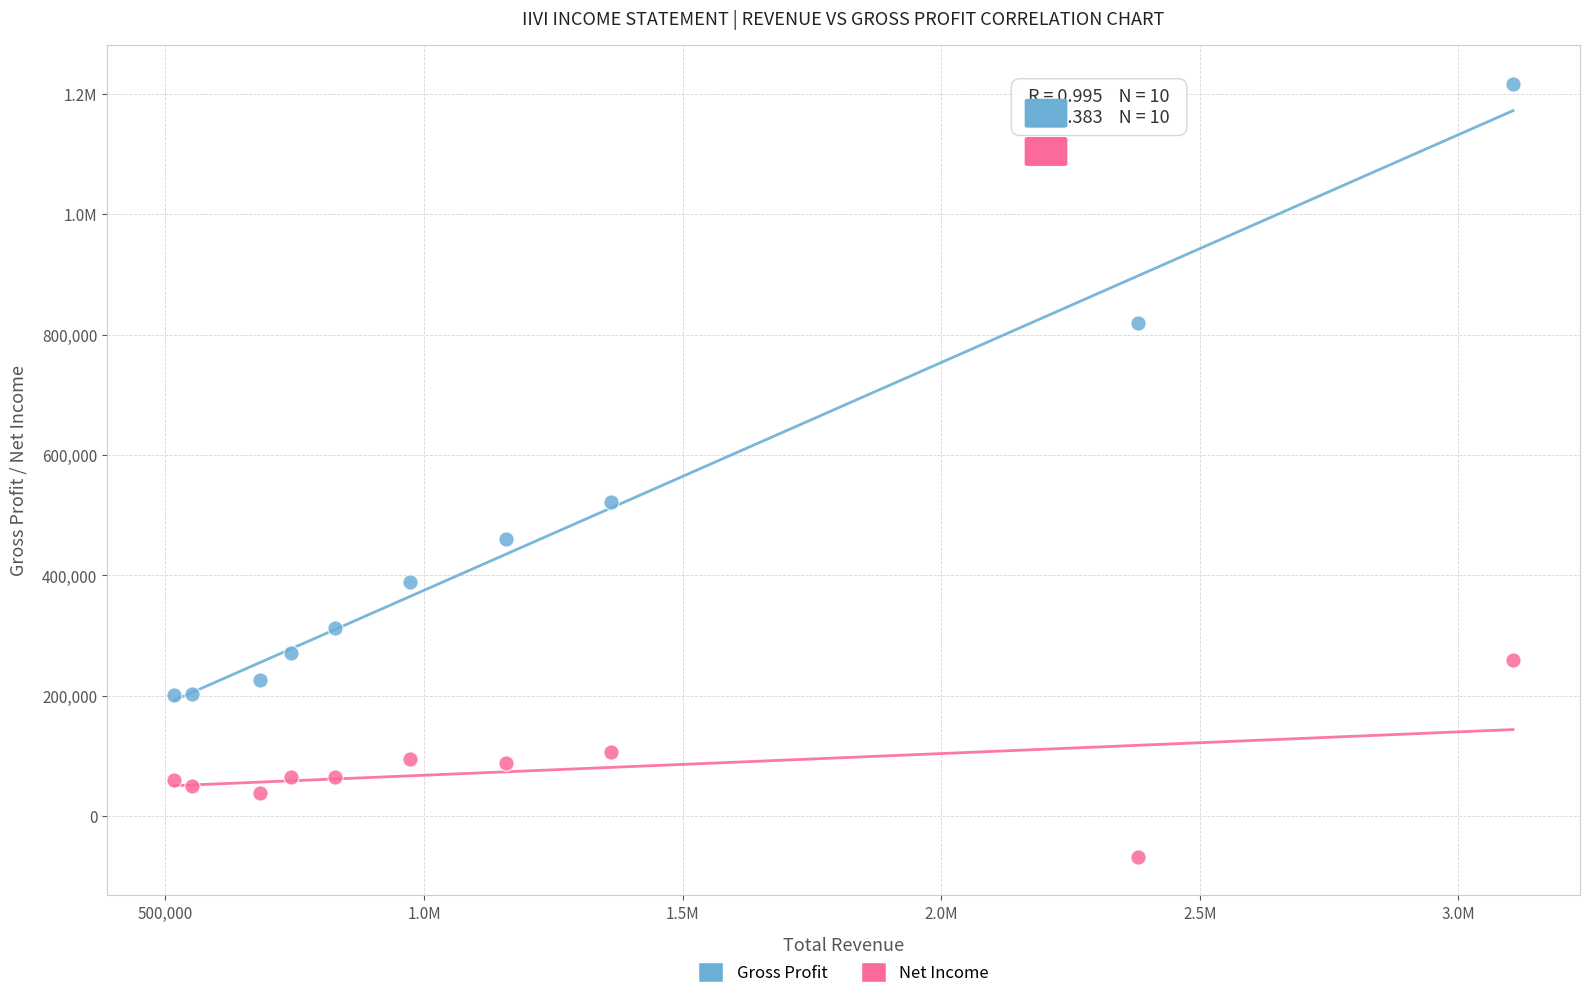

What are all the series names shown in the legend?

Gross Profit, Net Income